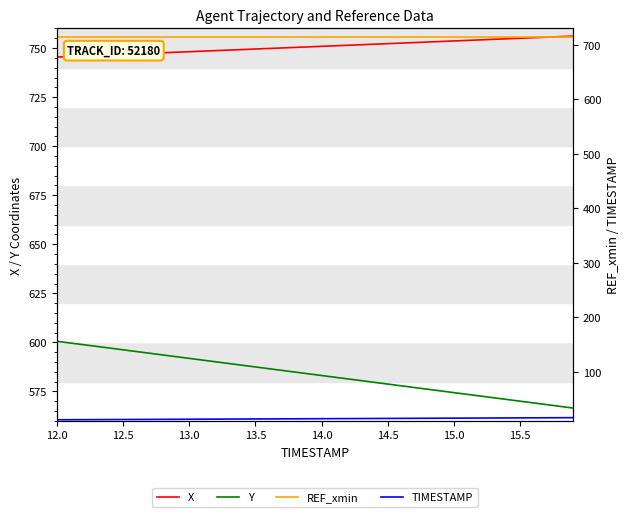

How many values in the Y series are below 583?

19